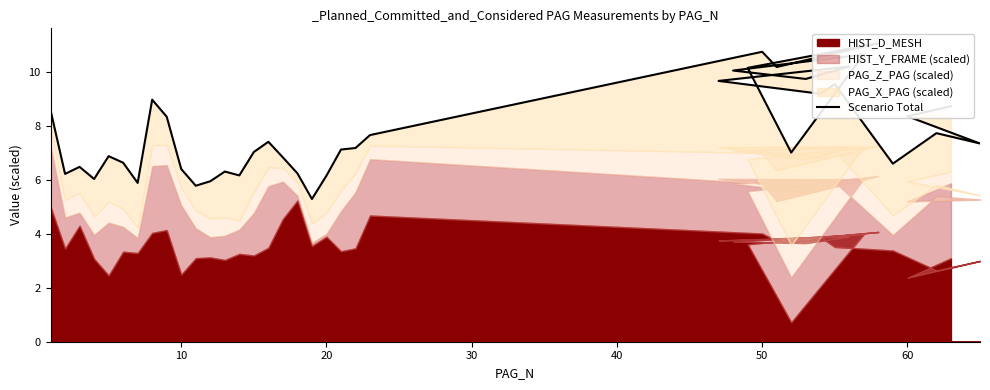

How many interior local valleys (lower than both neighbors) does the data have?

12